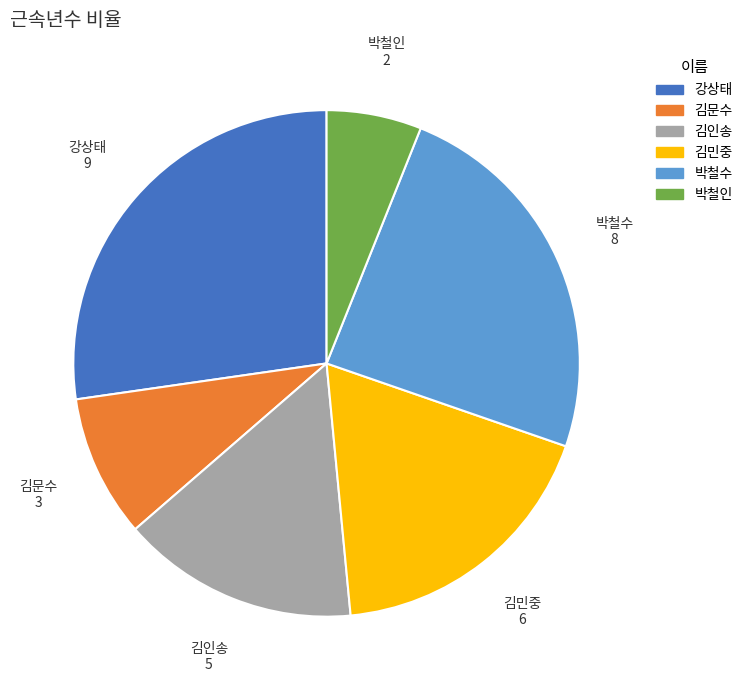

Does any single category account for the majority?

No